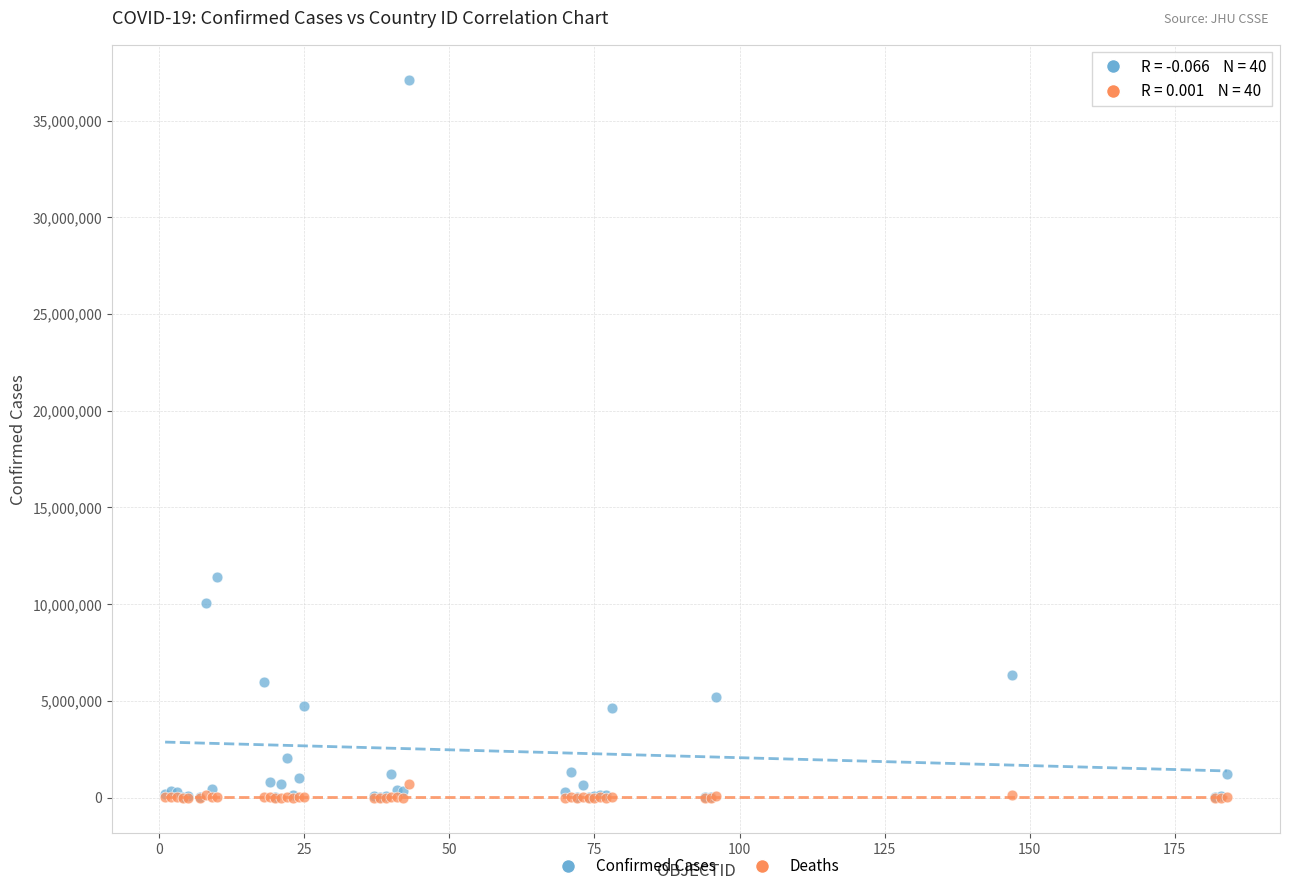

Across all series, what Y value is closest to 18538037?

11385534